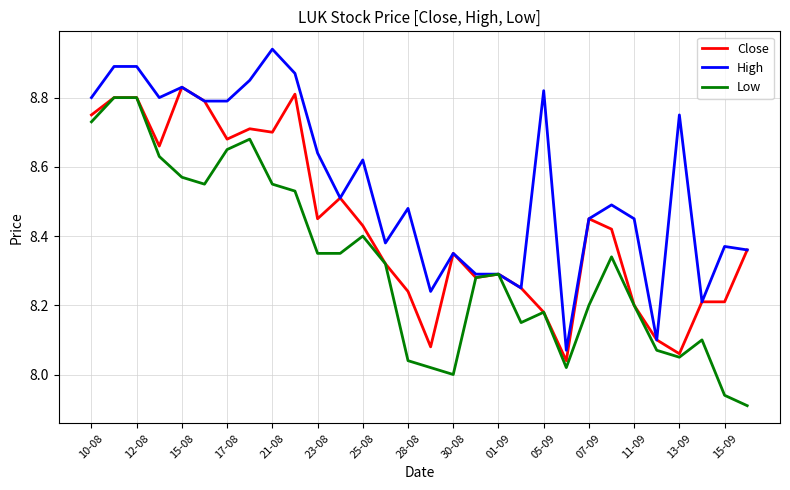

Which series has the largest total across all categories?

High